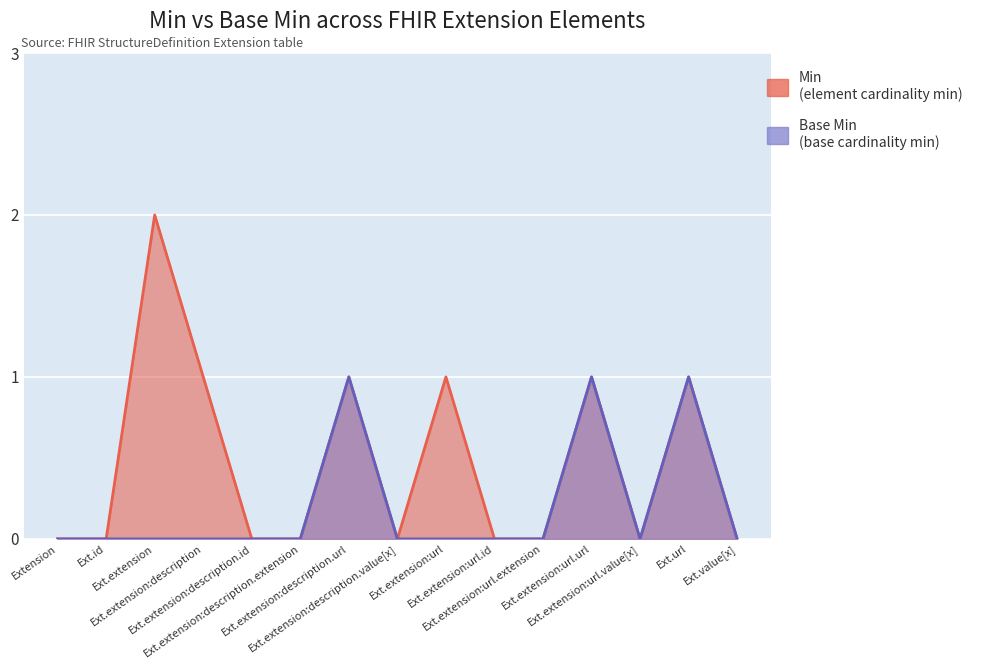

True or false: Base Min has more than 1 interior local peaks.

True